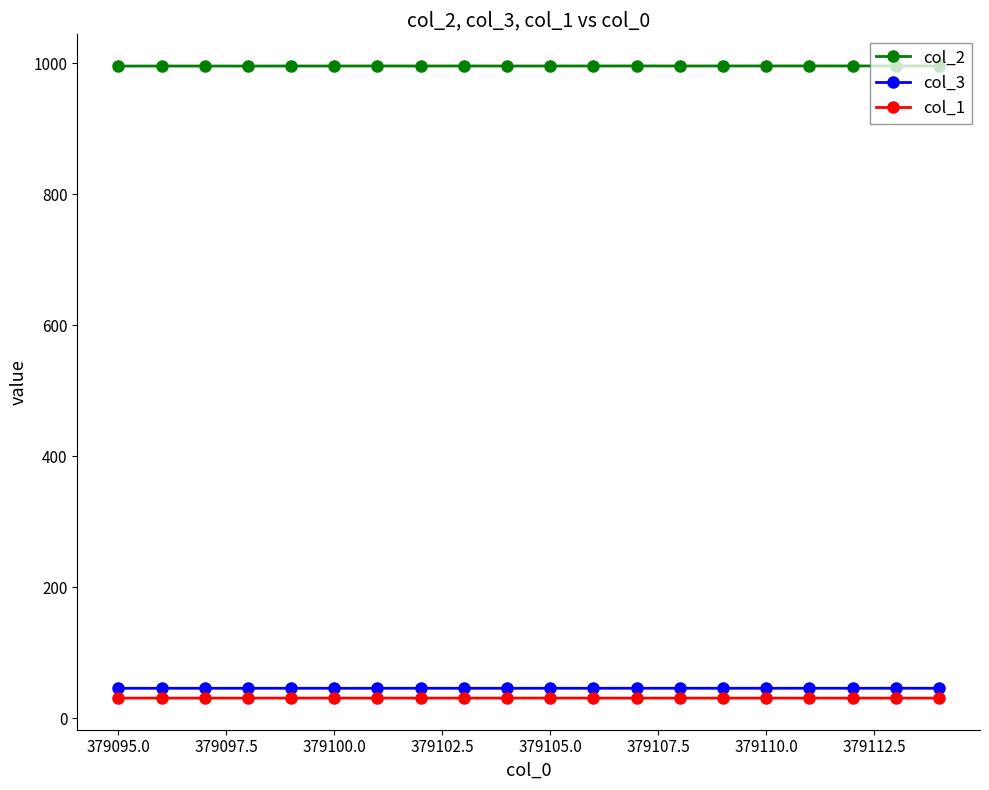

Which series has the largest total across all categories?

col_2